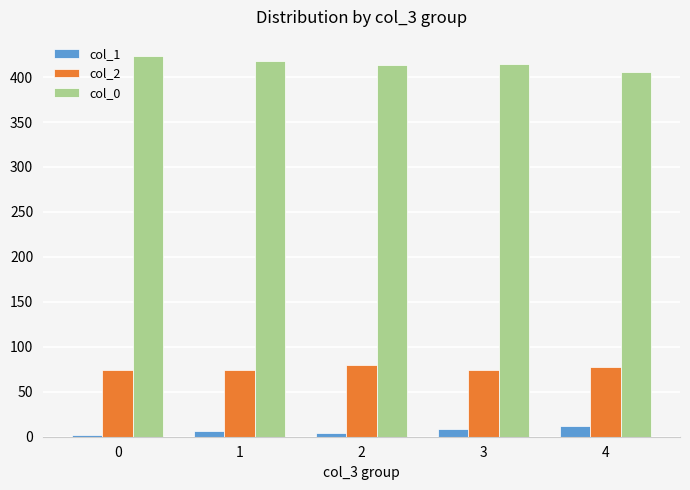

Which series has the largest total across all categories?

col_0